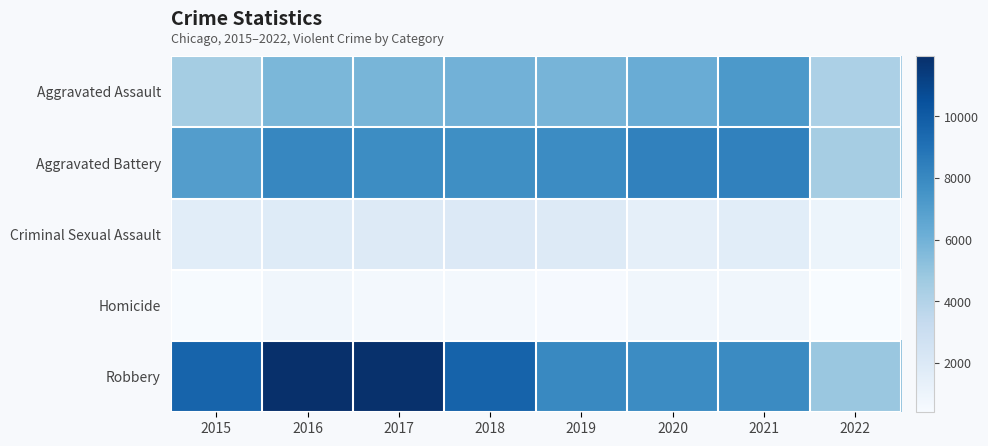

What is the minimum value shown in the chart?

406